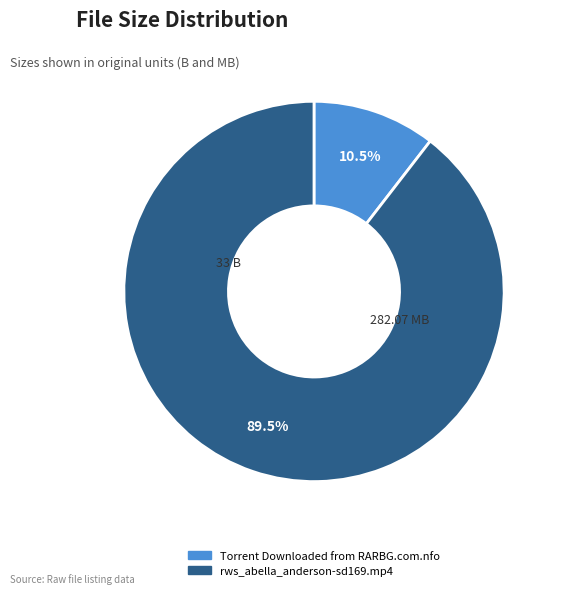

Combined, what portion of the pie is Torrent Downloaded from RARBG.com.nfo and rws_abella_anderson-sd169.mp4?

100.0%